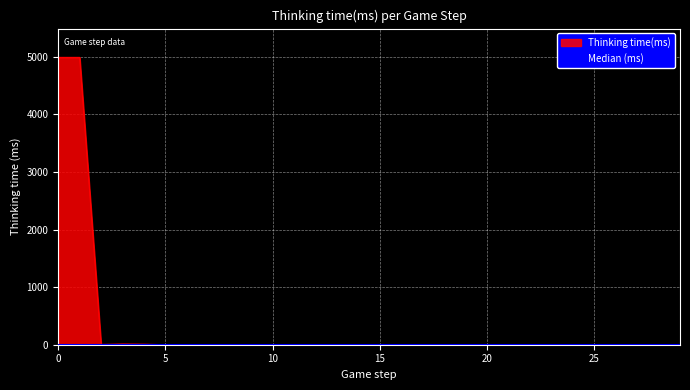

The chart shows a value of 1 at 7. True or false?

True